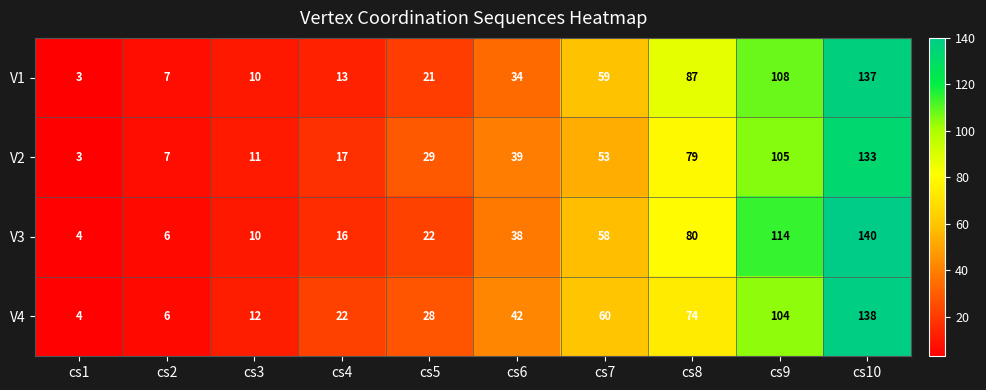

How many distinct data groups are displayed?

4